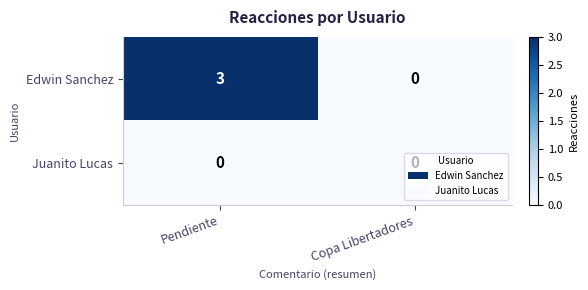

Which series has the largest range (max minus min)?

Edwin Sanchez